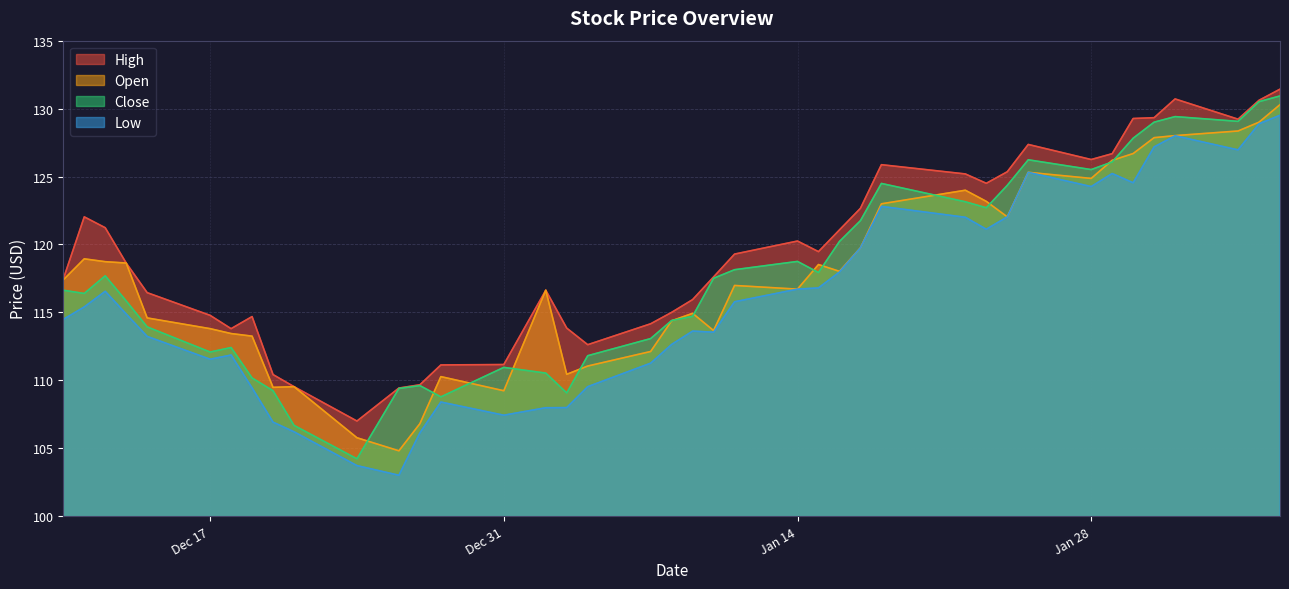

Does the chart display data point markers on the line(s)?

No